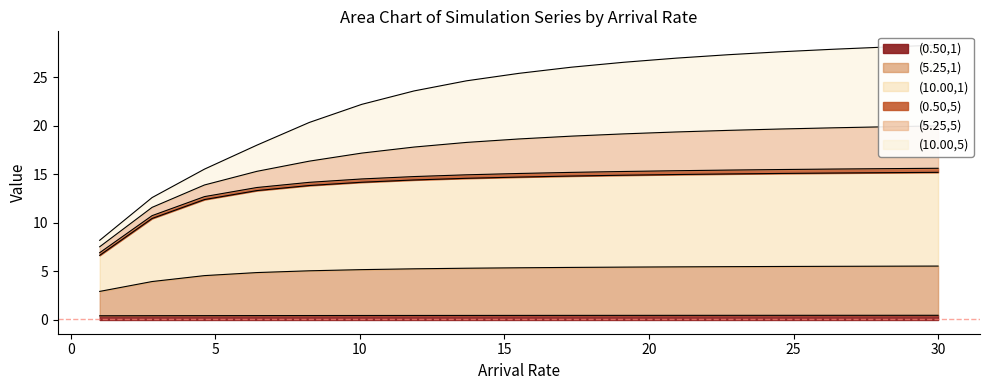

The (5.25,1) series shows 5.6 at 30.0. True or false?

True